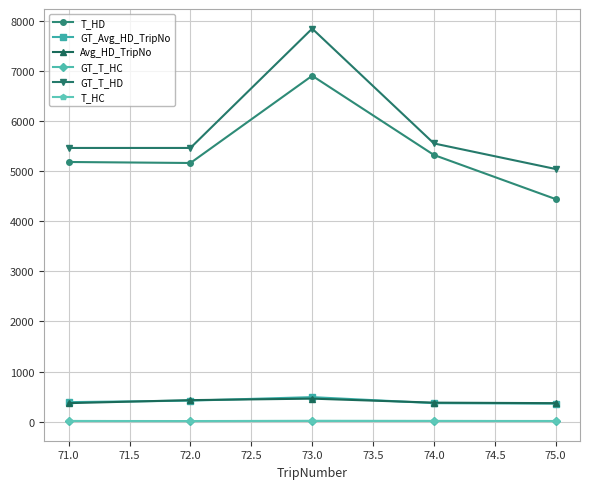

The value of T_HD at 74.0 is 1443. True or false?

False